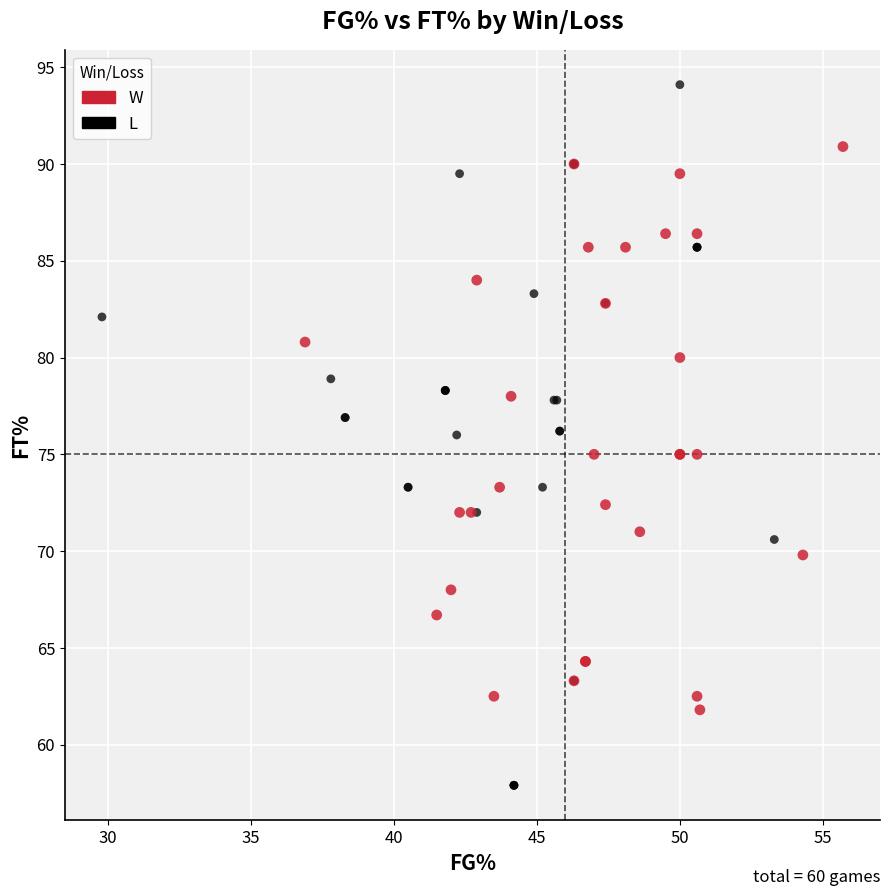

Which series has the largest Y range (max minus min)?

L